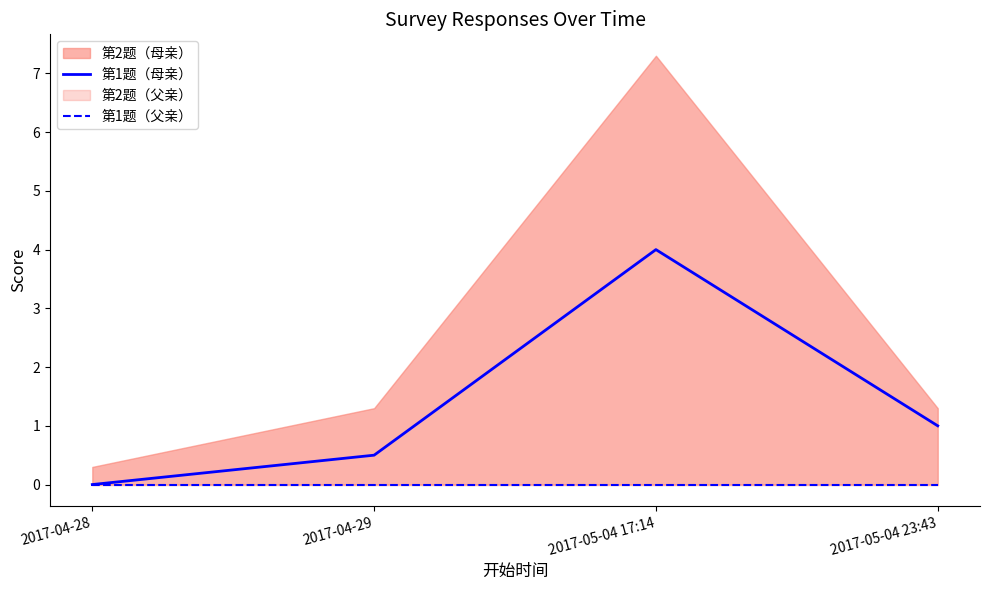

At which category is the sum across all series the highest?

2017-05-04 17:14